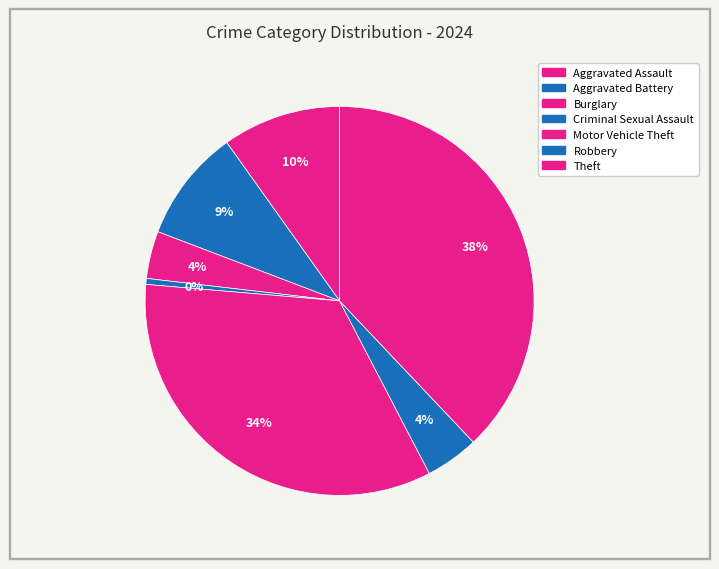

Does Aggravated Assault represent more than half of the total?

No